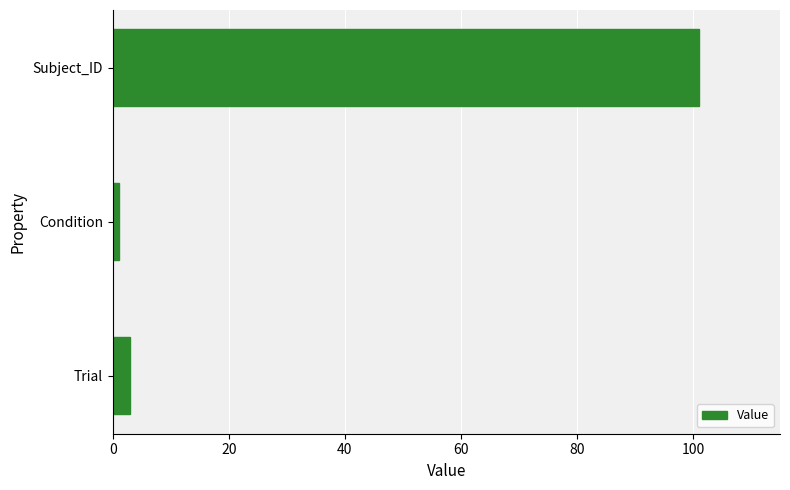

What is the label of the 2nd bar from the top?

Condition